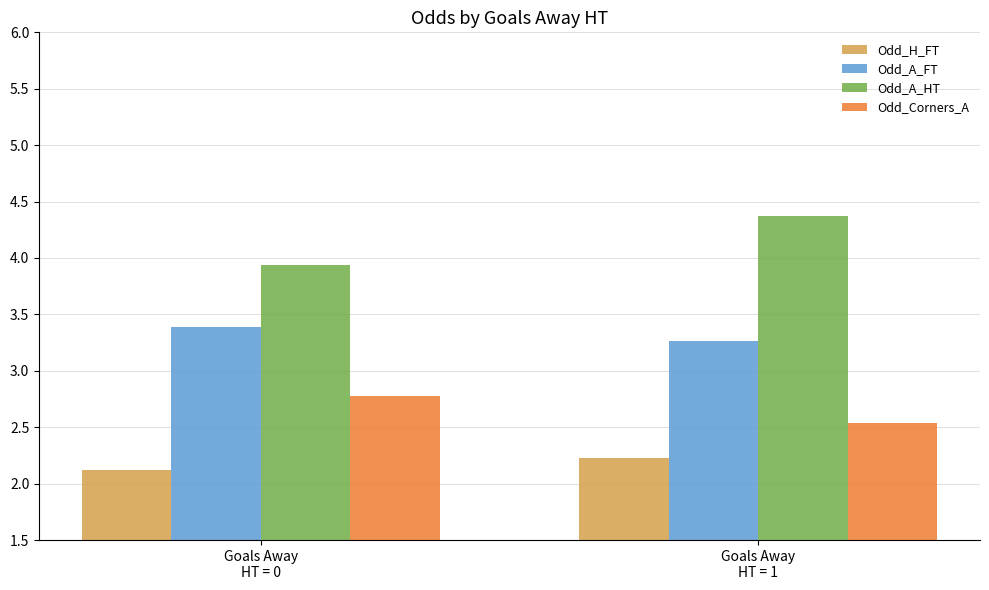

What is the average value of the Odd_A_FT series?

3.3